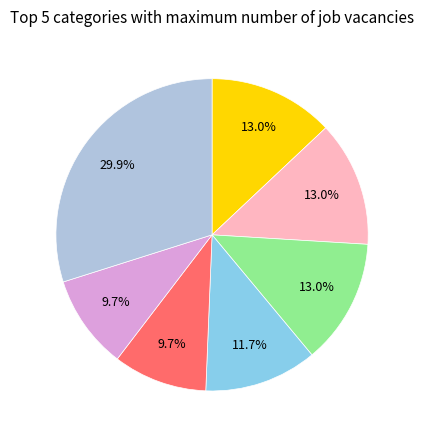

To the nearest percent, what is the difference between the largest and smallest slice percentages?

20%